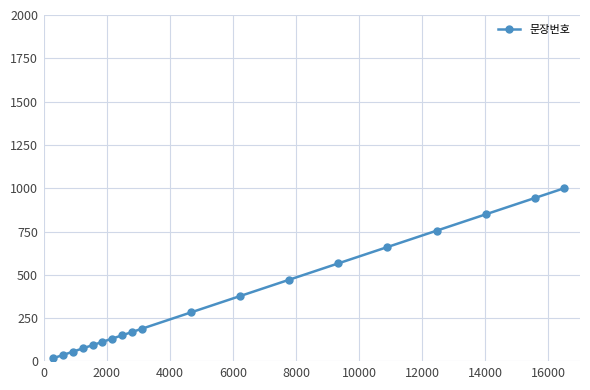

What is the value of the 14th point from the left?

566.0